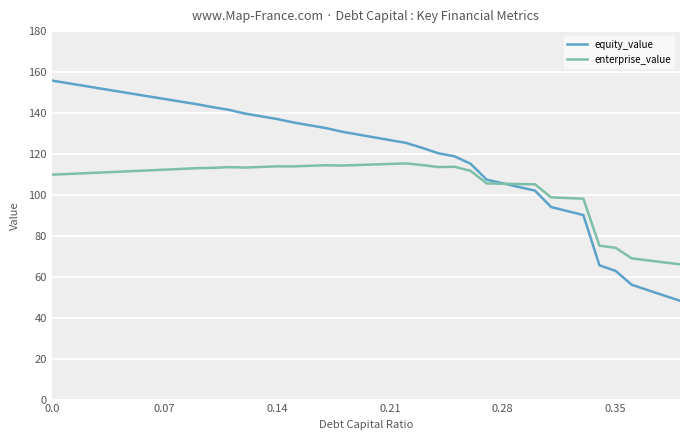

Which series has the largest total across all categories?

equity_value